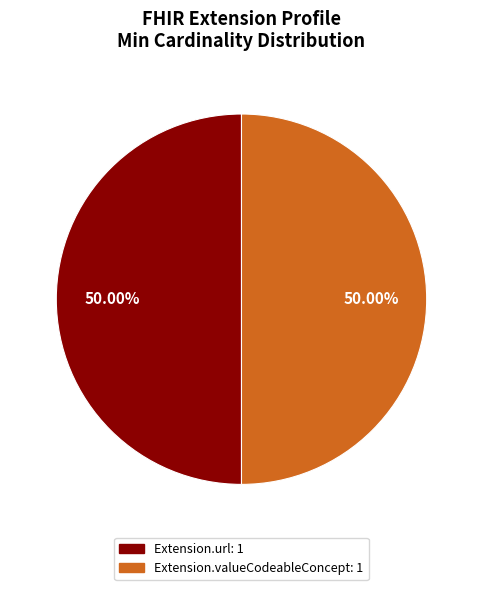

Is there a majority slice in this chart?

No